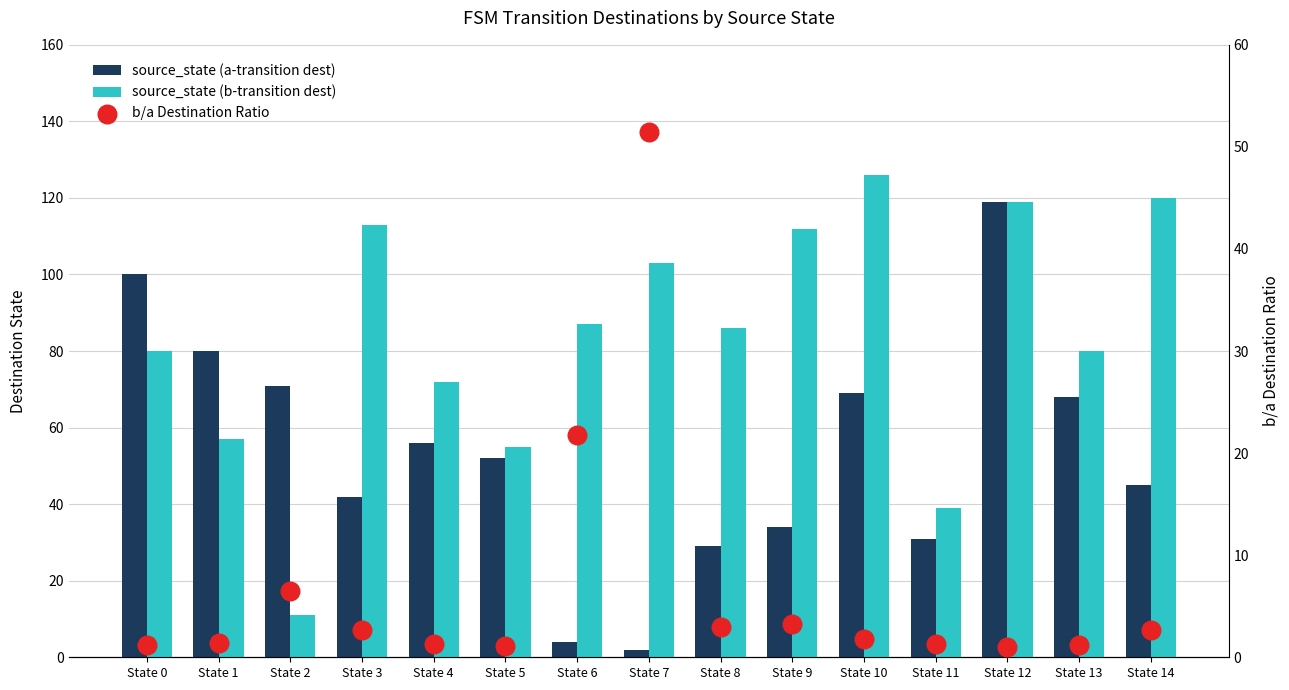

At which category is the sum across all series the highest?

State 12